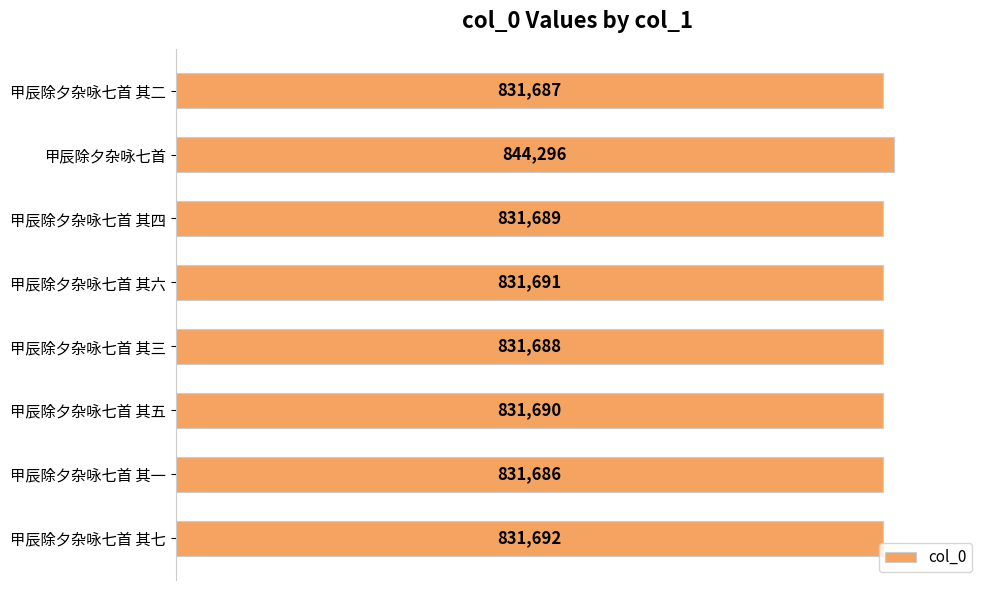

How many values are below 831690?

4